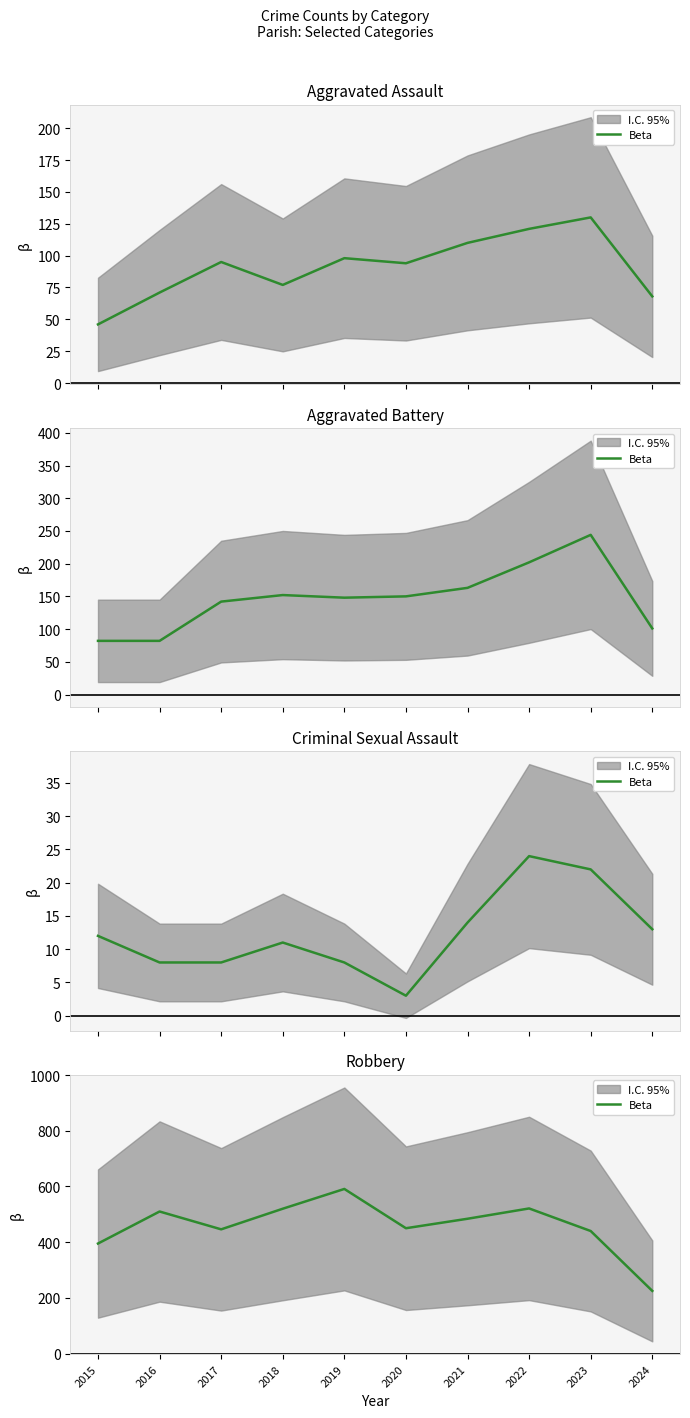

Where is the first local minimum?

2017